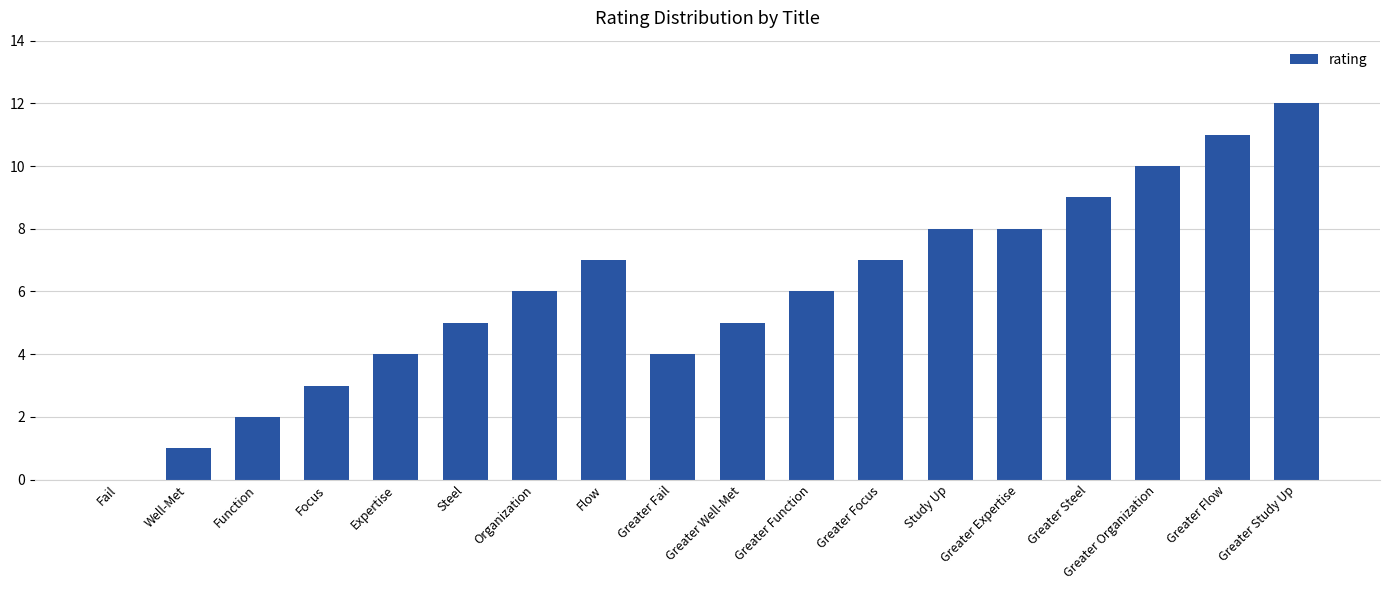

Reading left to right, extract all data points from this chart.

Fail=0	Well-Met=1	Function=2	Focus=3	Expertise=4	Steel=5	Organization=6	Flow=7	Greater Fail=4	Greater Well-Met=5	Greater Function=6	Greater Focus=7	Study Up=8	Greater Expertise=8	Greater Steel=9	Greater Organization=10	Greater Flow=11	Greater Study Up=12